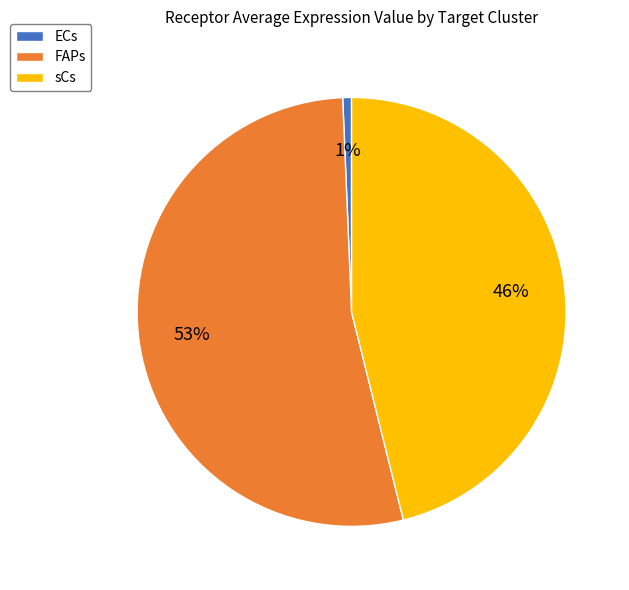

Do sCs and FAPs together represent more than half of the pie?

Yes